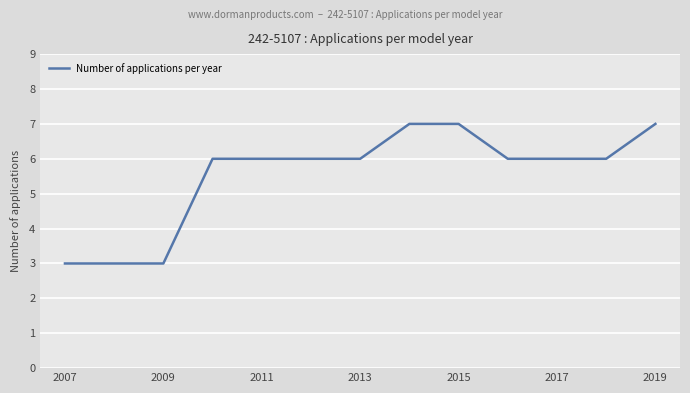

What is the smallest value displayed?

3